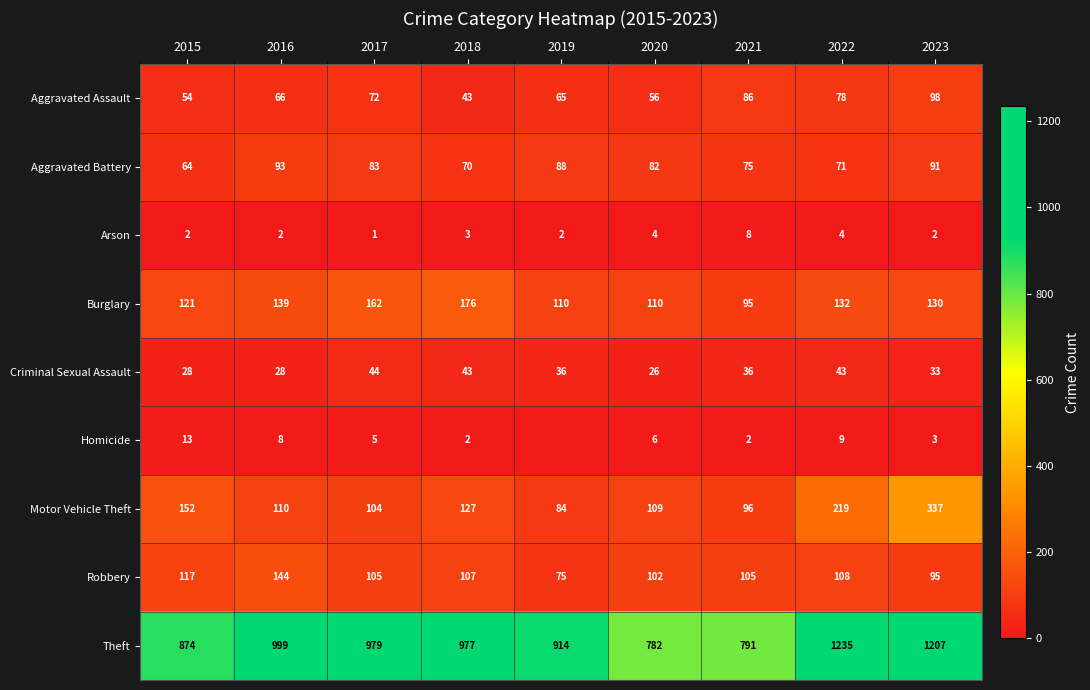

At which label does Theft first exceed 977?

2016